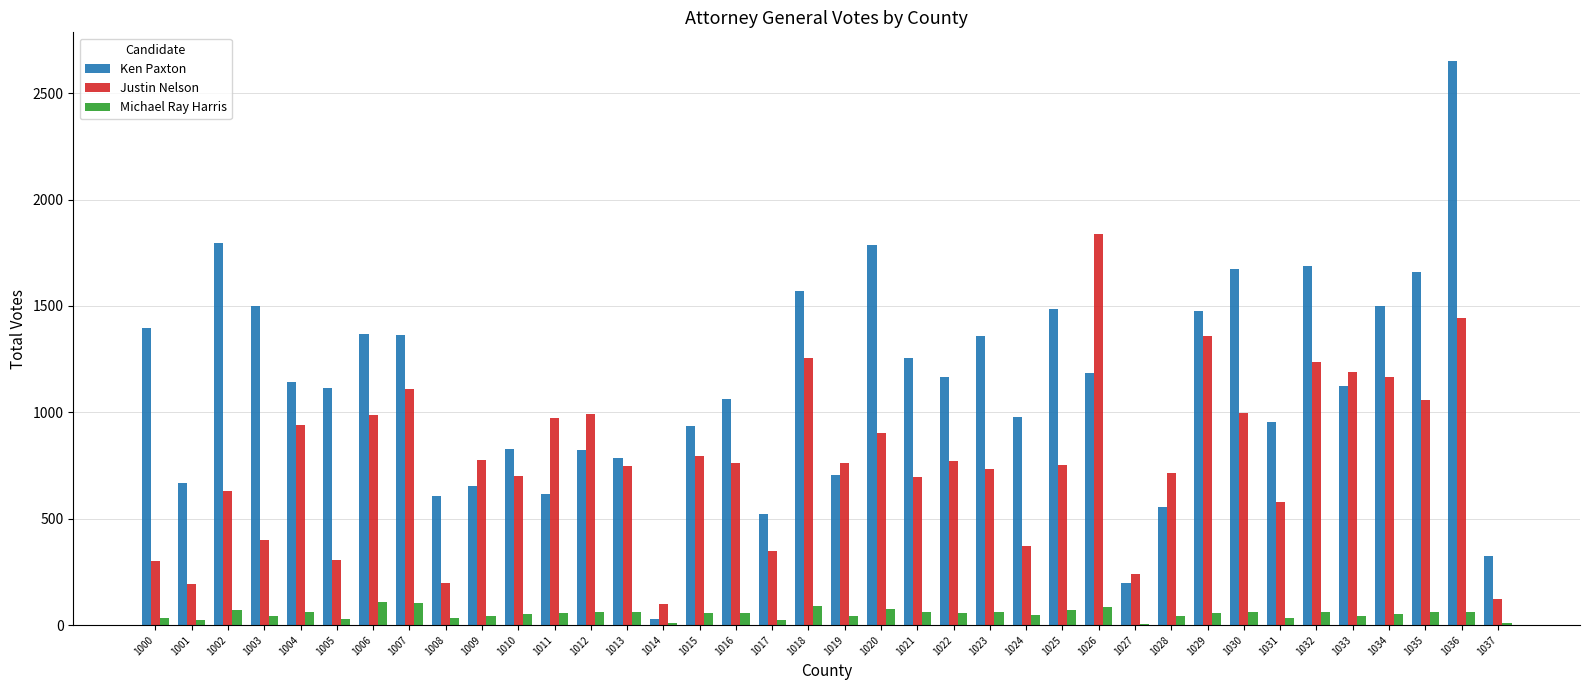

What are all the series names shown in the legend?

Ken Paxton, Justin Nelson, Michael Ray Harris